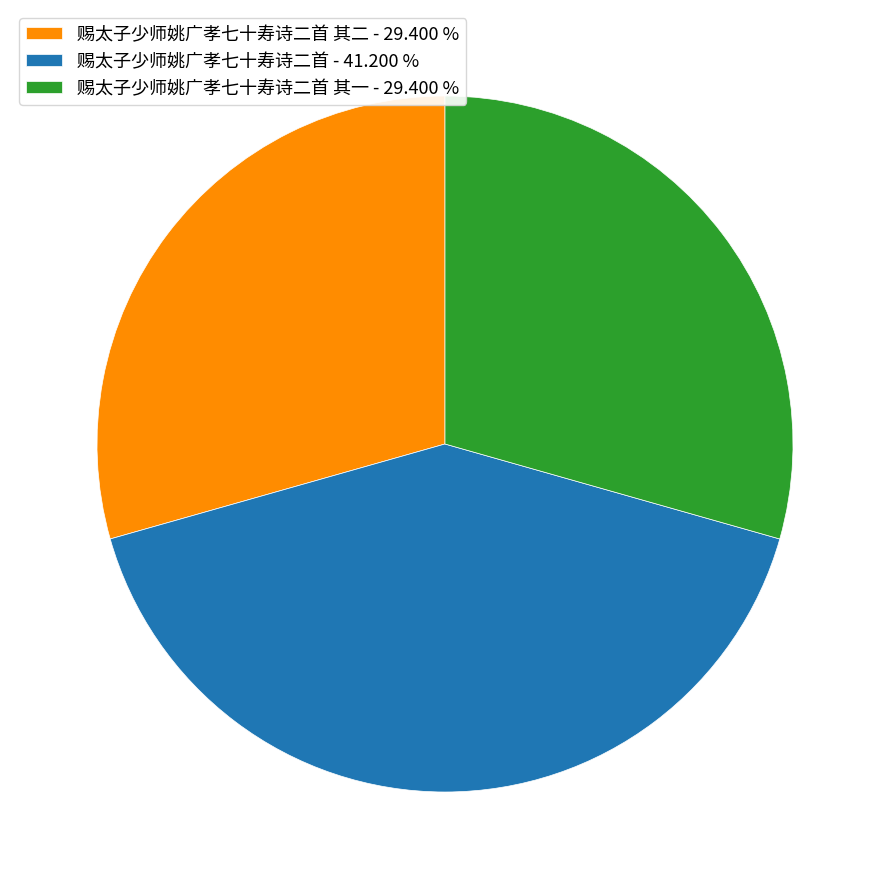

Combined, do 赐太子少师姚广孝七十寿诗二首 其一 - 29.400 % and 赐太子少师姚广孝七十寿诗二首 其二 - 29.400 % account for over 50%?

Yes